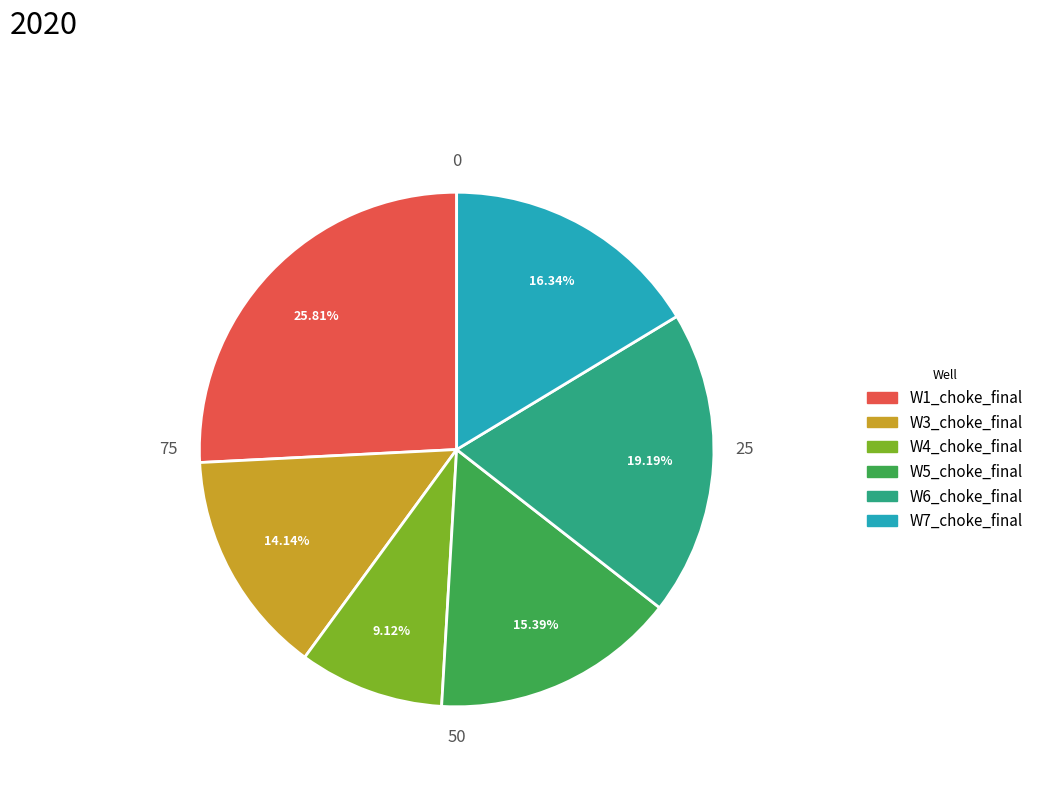

Is there any slice that represents more than half of the pie?

No